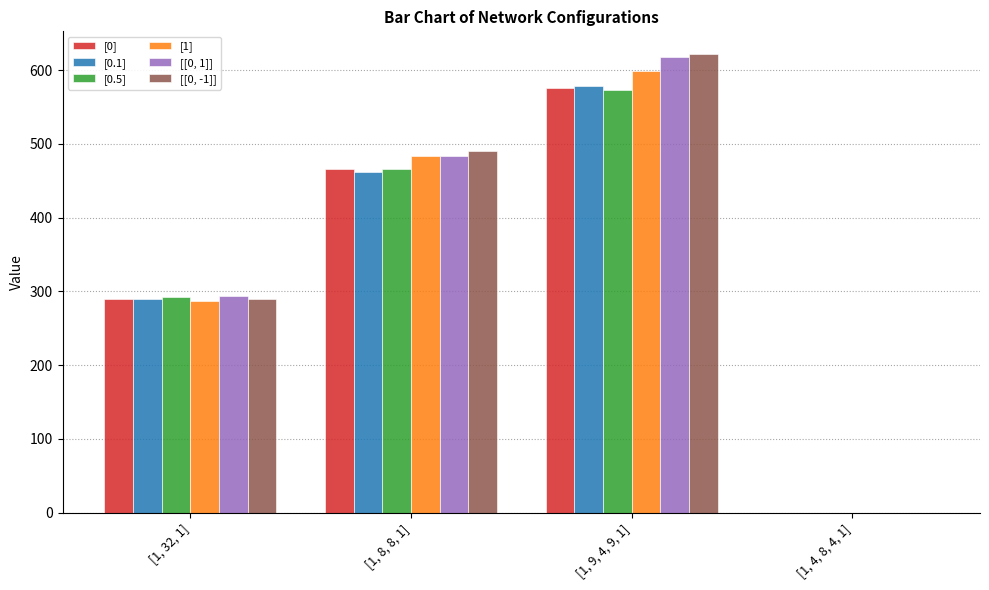

Is the value of [0.1] at [1, 4, 8, 4, 1] greater than the value of [[0, -1]] at [1, 9, 4, 9, 1]?

No